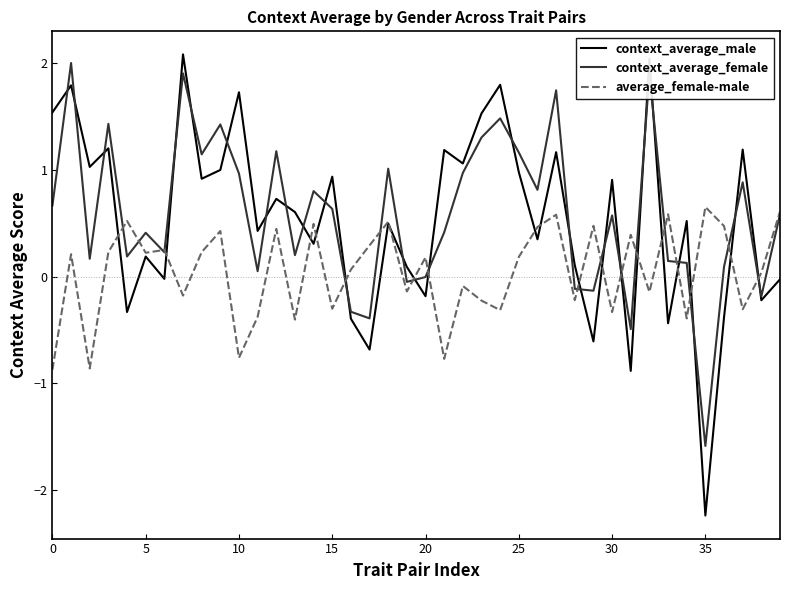

What is the maximum value for context_average_male?

2.1